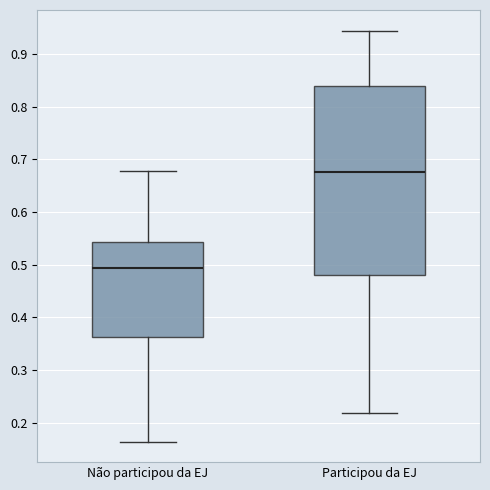

Which box is the tallest, from its lower edge to its upper edge?

Participou da EJ